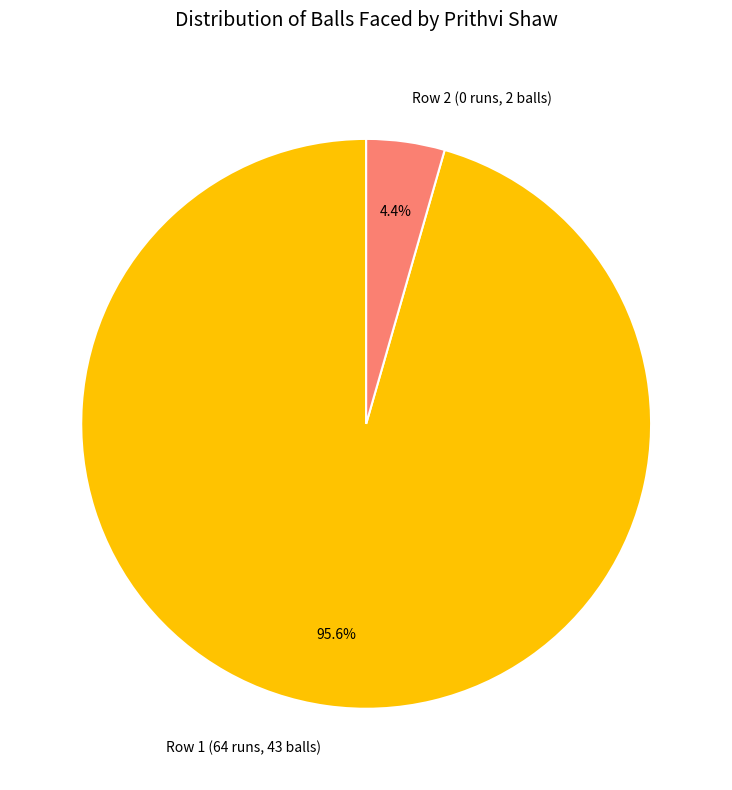

Which category has the biggest portion of the pie?

Row 1 (64 runs, 43 balls)